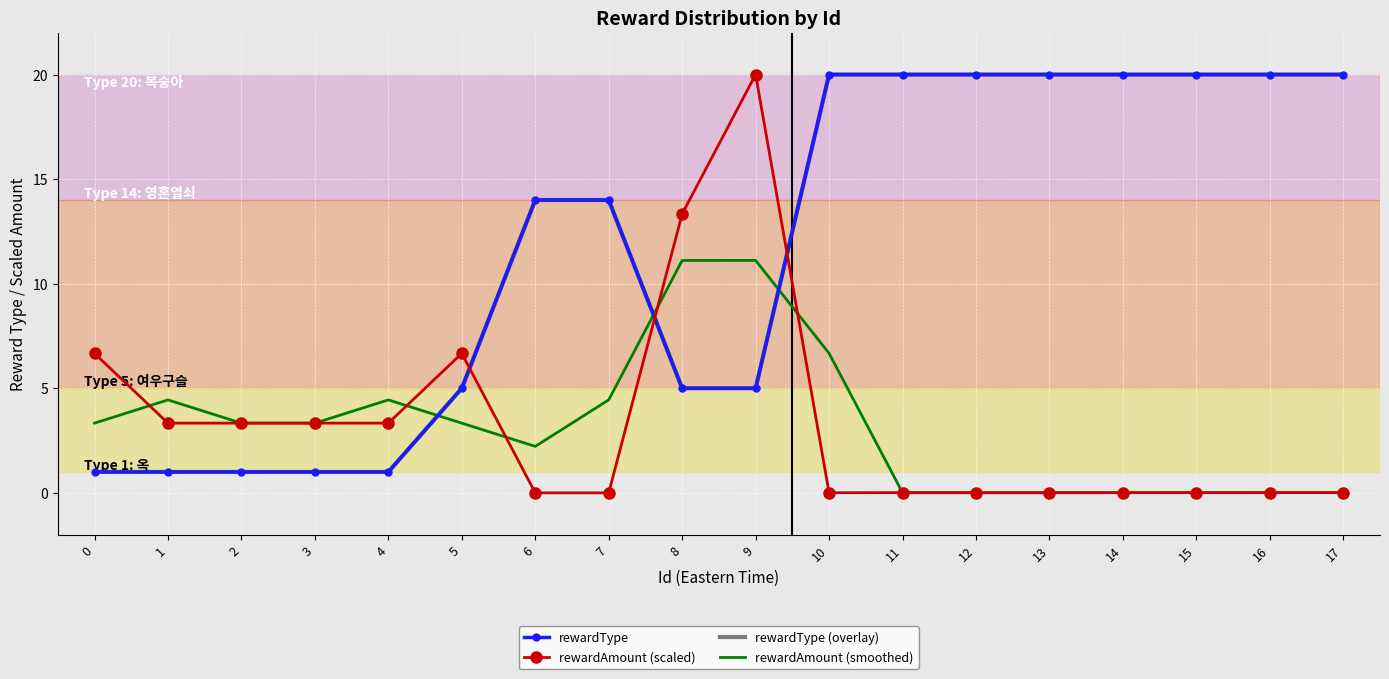

What is the sum of all rewardType (overlay) values?

208.0